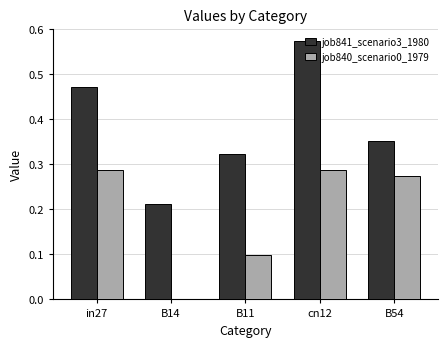

At which category is the sum across all series the highest?

cn12